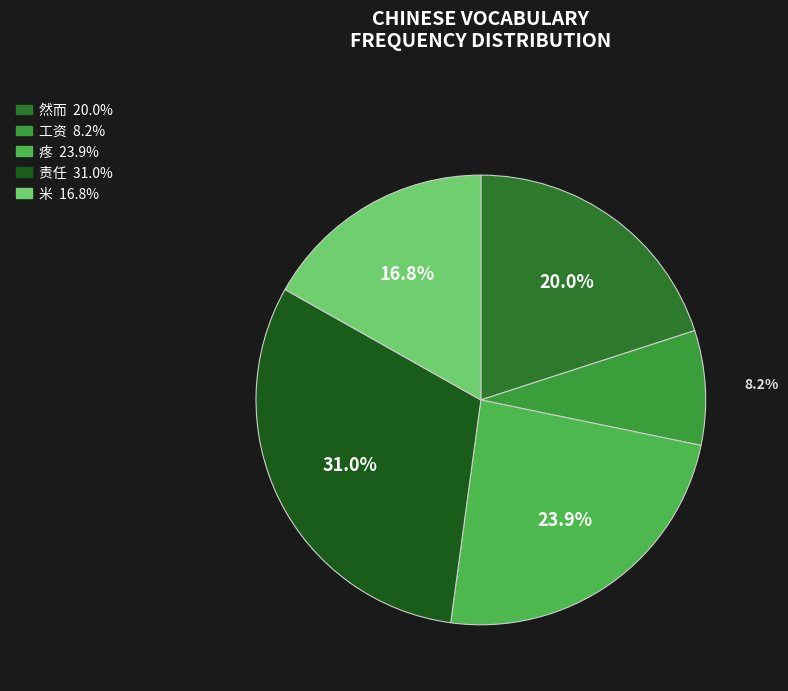

What percentage is the 责任 slice, to the nearest percent?

31%